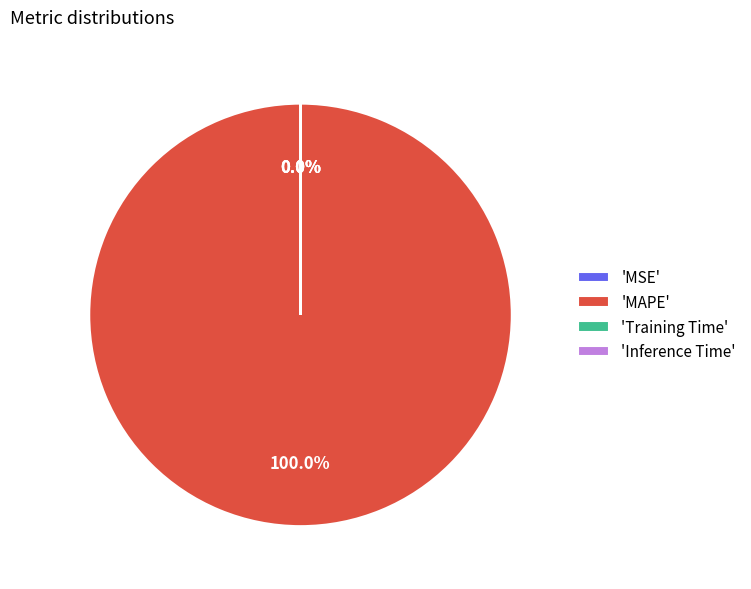

Which category accounts for the majority?

'MAPE'